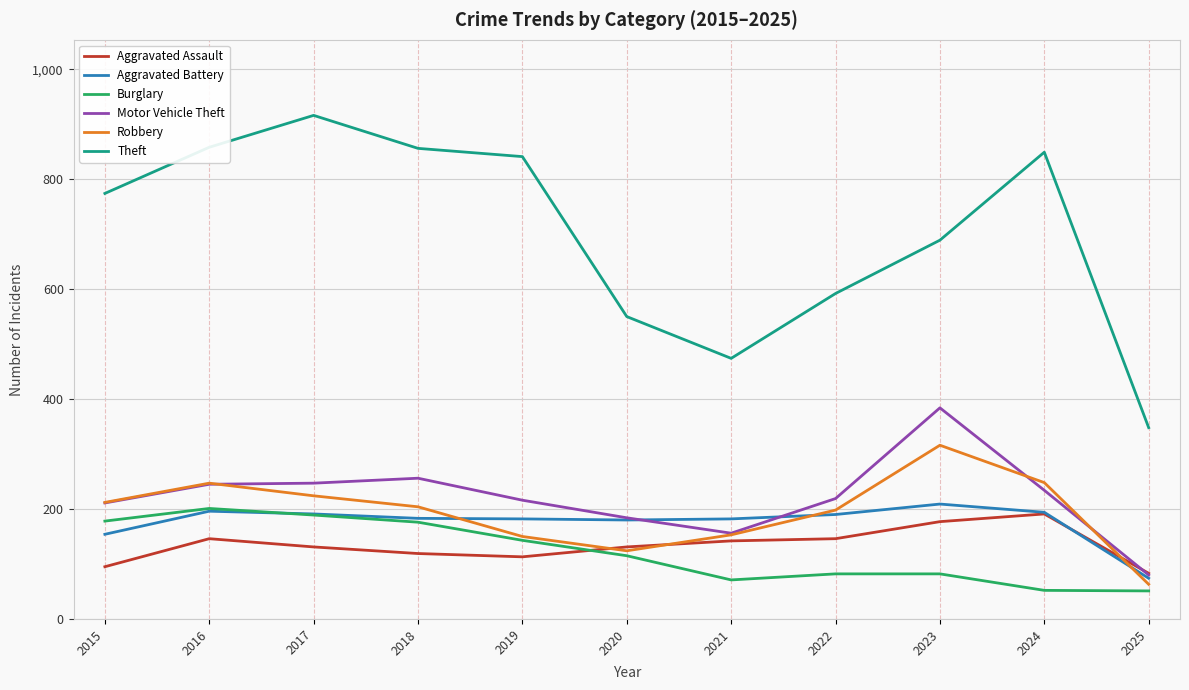

The value of Motor Vehicle Theft at 2016 is 343. True or false?

False